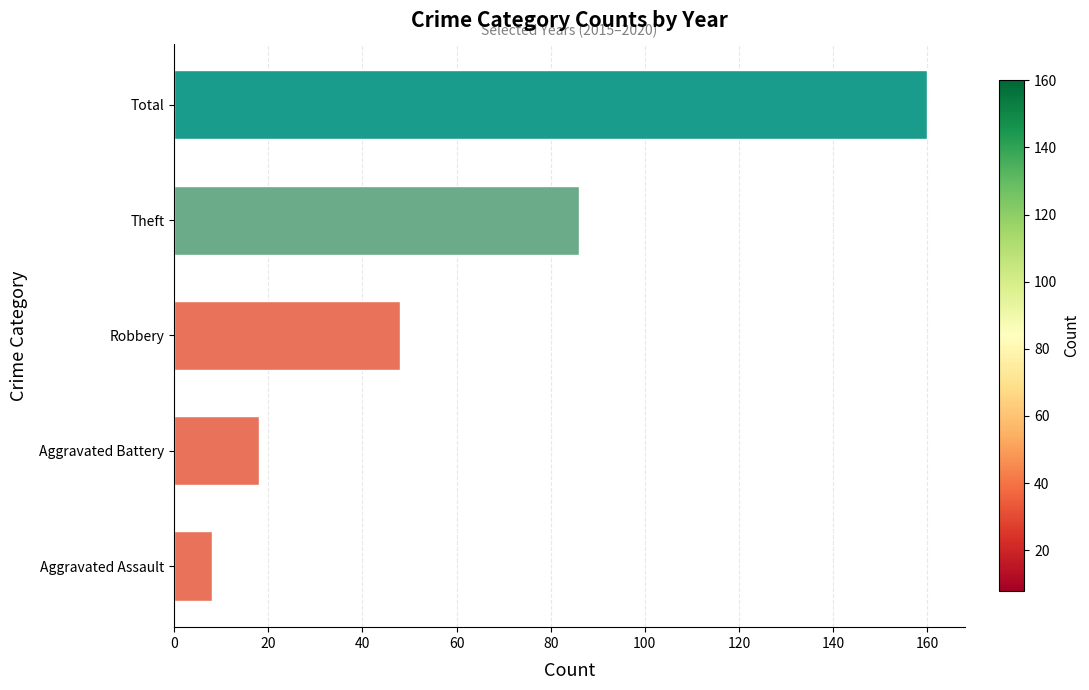

True or false: the data shows 23 at Robbery.

False